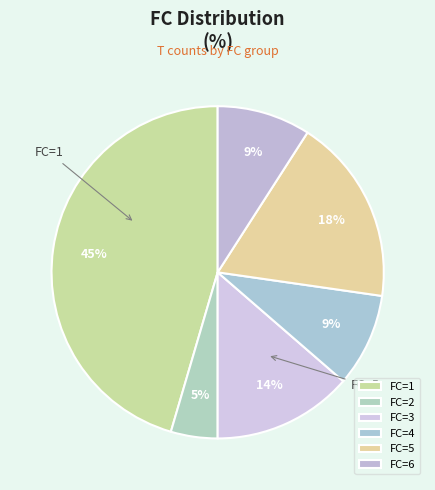

How many slices are in this pie chart?

6